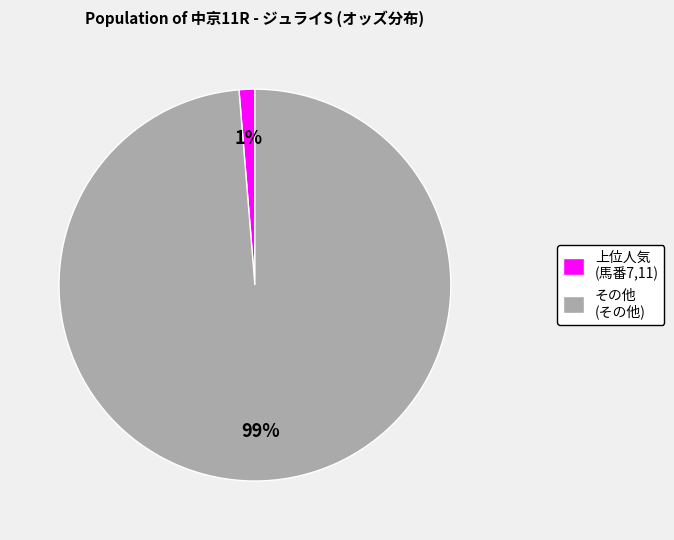

Combined, do 上位人気 (馬番7,11) and その他 (その他) account for over 50%?

Yes